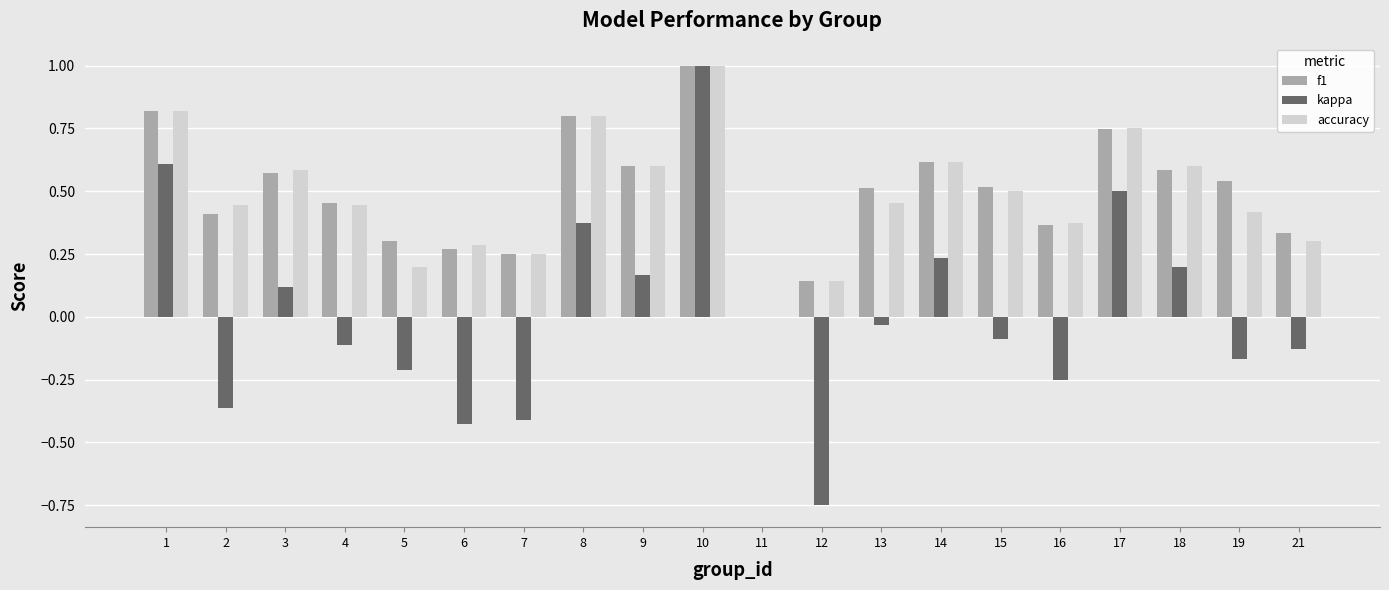

Are the bars grouped side by side (vs. stacked)?

Yes